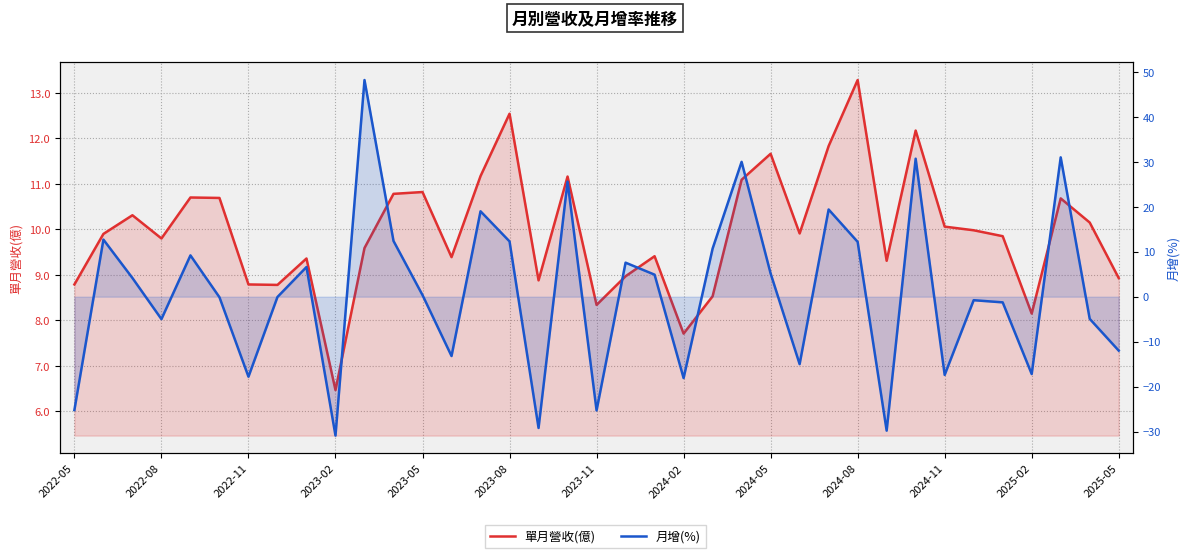

Which has a higher value, 31 or 2023-11?

31